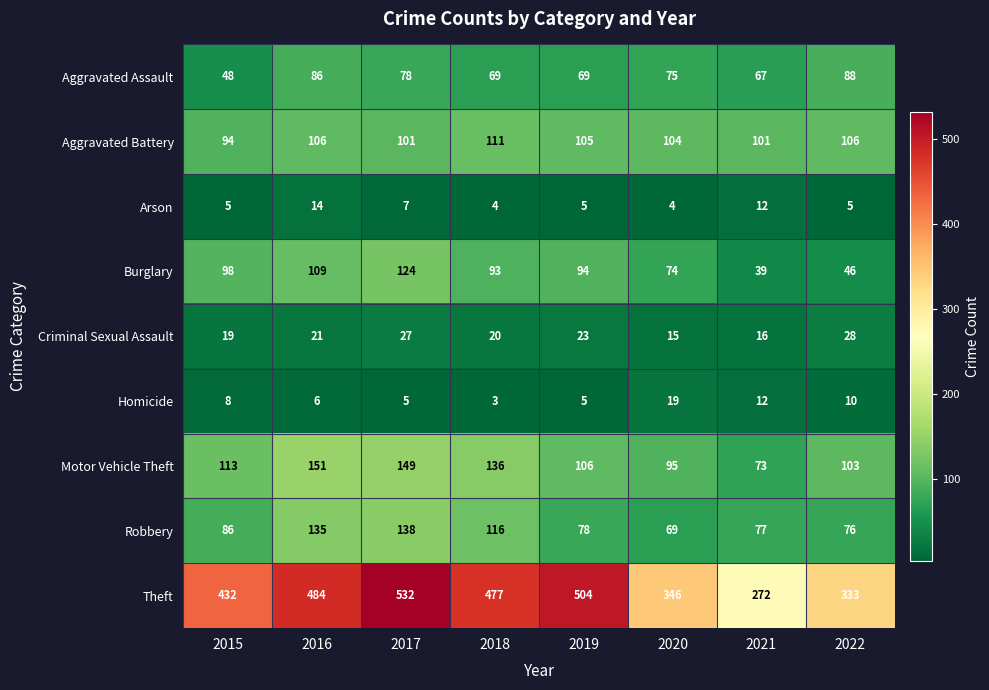

What value does the Criminal Sexual Assault series have at 2022, to the nearest 5?

30